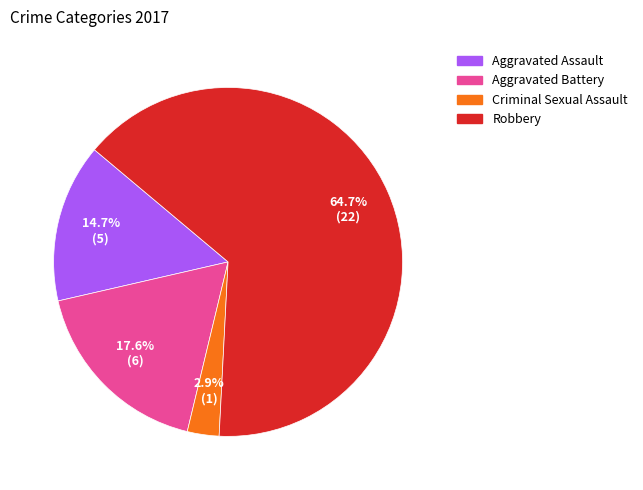

What is the ratio of the value at Aggravated Battery to the value at Robbery?

0.3